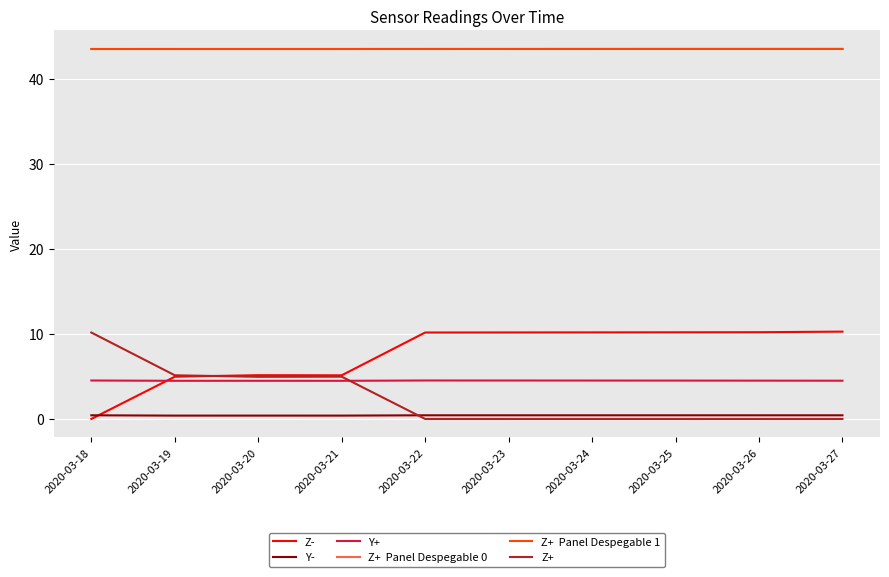

Is this an area chart (filled region under the line)?

No